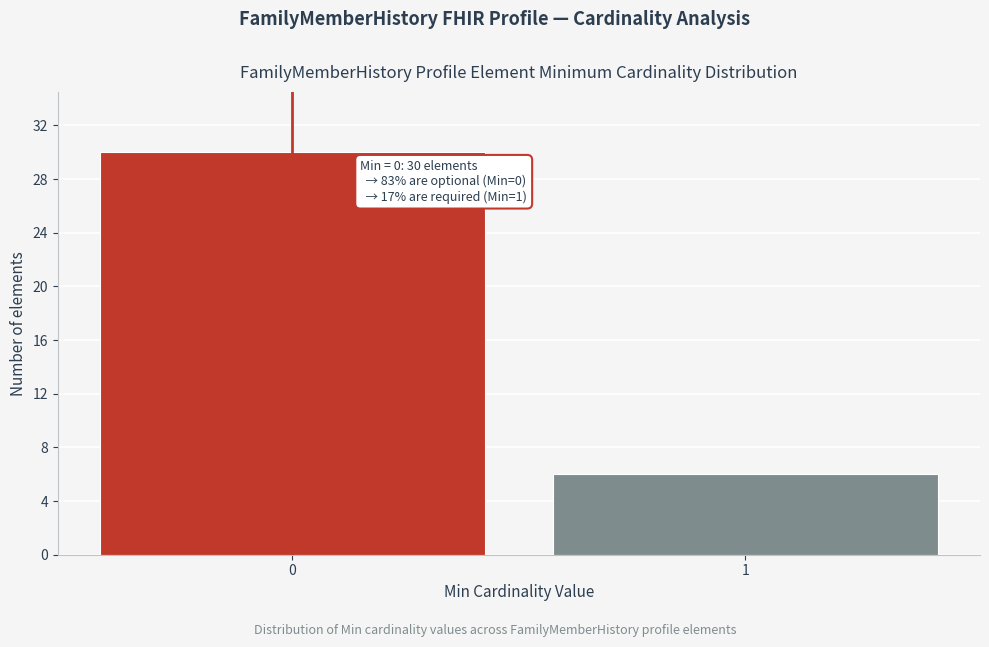

Reading left to right, list all the values displayed in this chart.

30	6